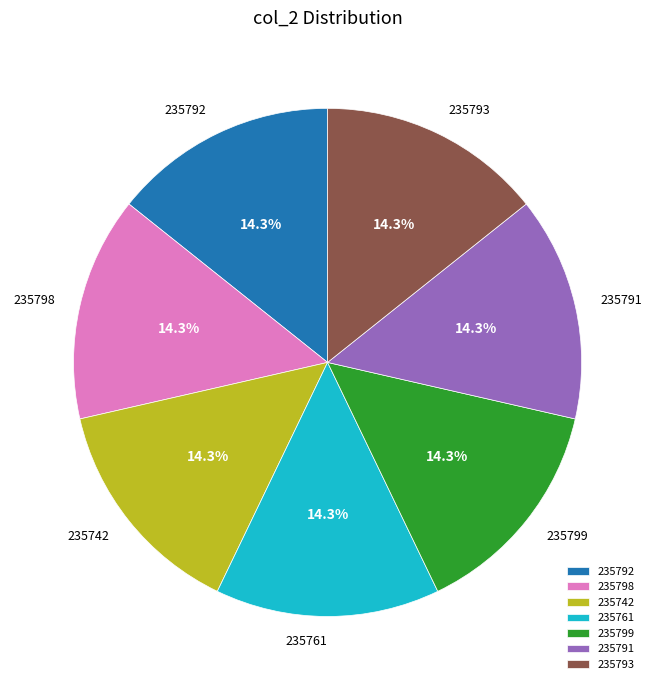

Is there any slice that represents more than half of the pie?

No